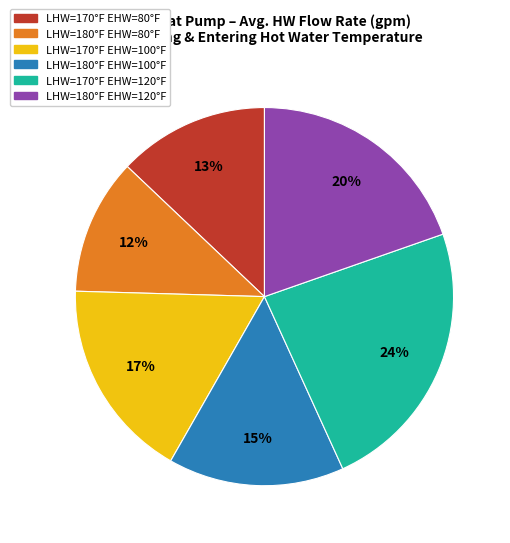

How many slices are in this pie chart?

6